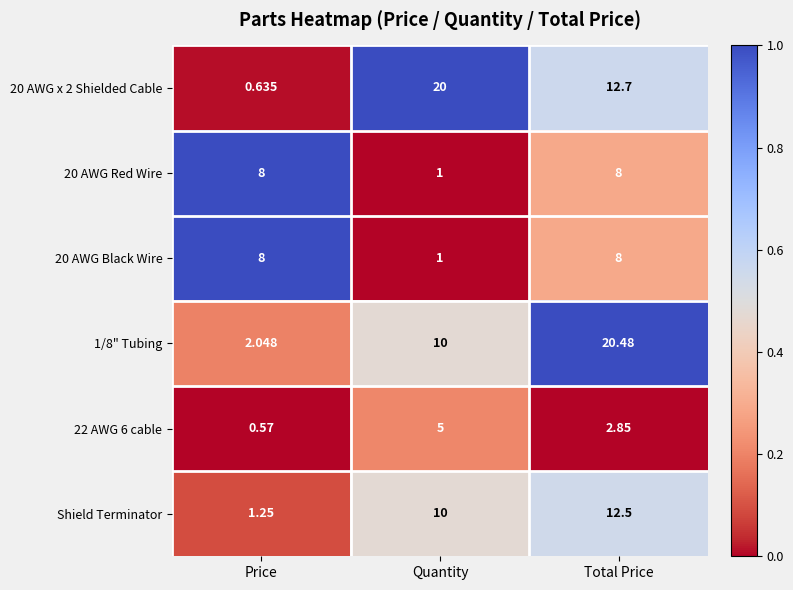

Count the number of categories in the chart.

3